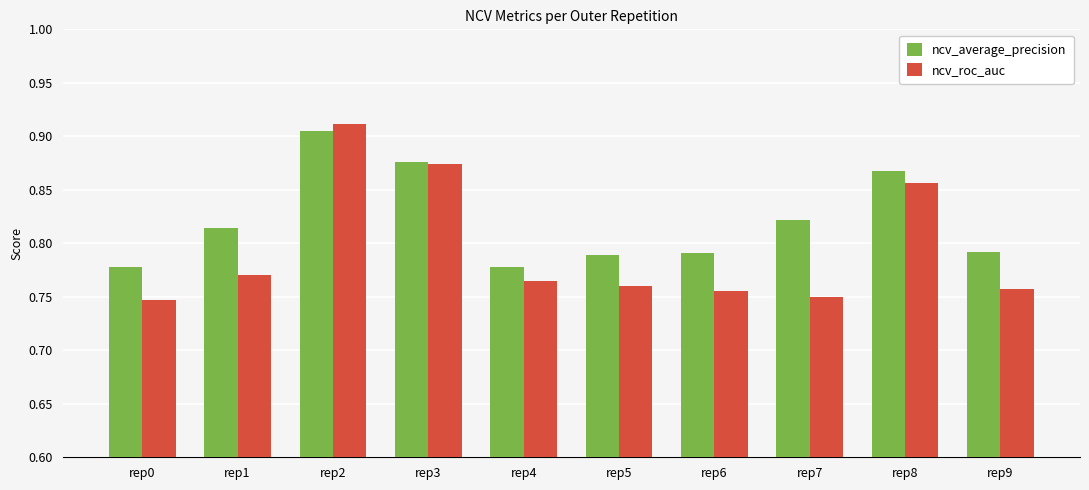

At rep7, list the series in order from largest to smallest.

ncv_average_precision, ncv_roc_auc